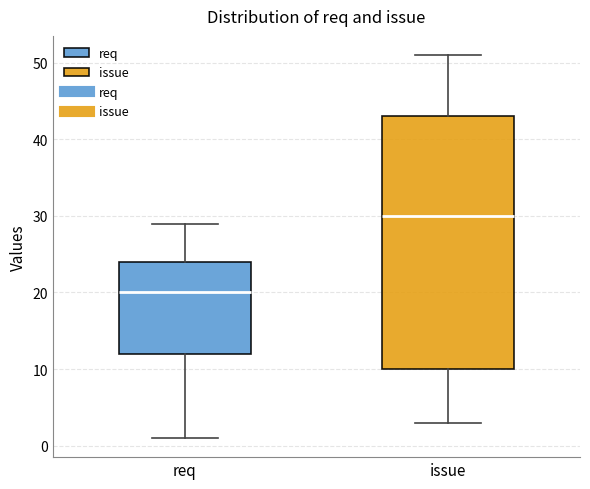

Where does the upper whisker of the box for issue end on the y-axis? The values are not printed on the chart, so give them approximately, as read against the axis.

51